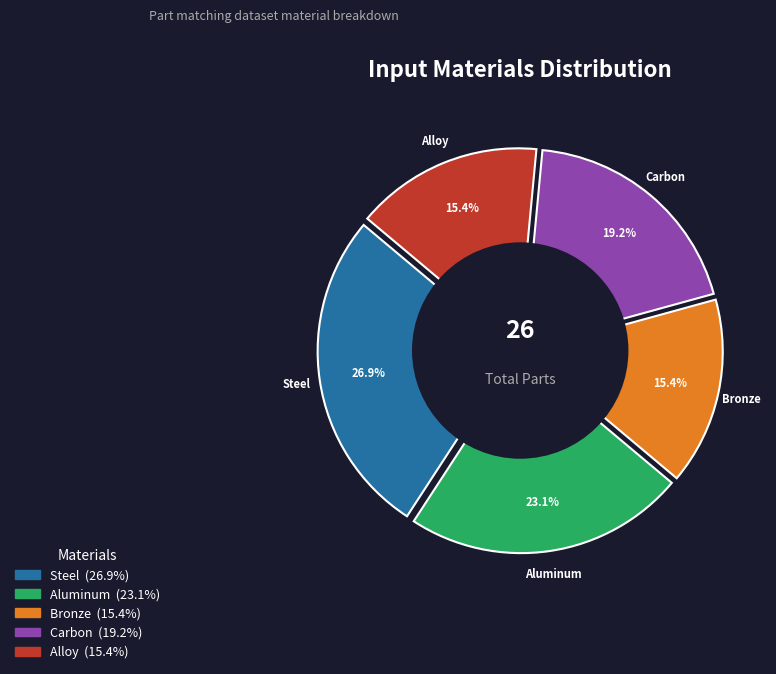

What is the total percentage of Carbon and Aluminum?

42.3%